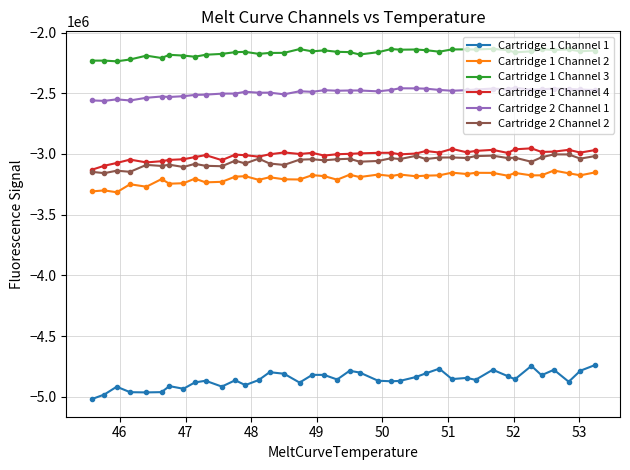

True or false: Cartridge 1 Channel 1 and Cartridge 1 Channel 2 intersect in this chart.

False